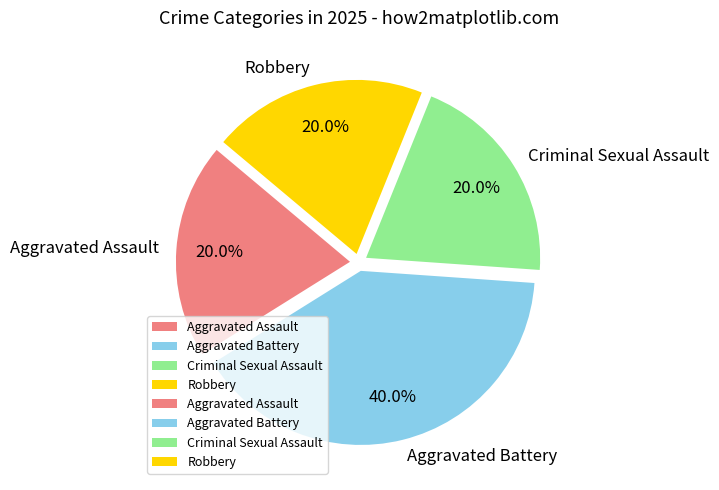

Does Aggravated Assault represent more than half of the total?

No